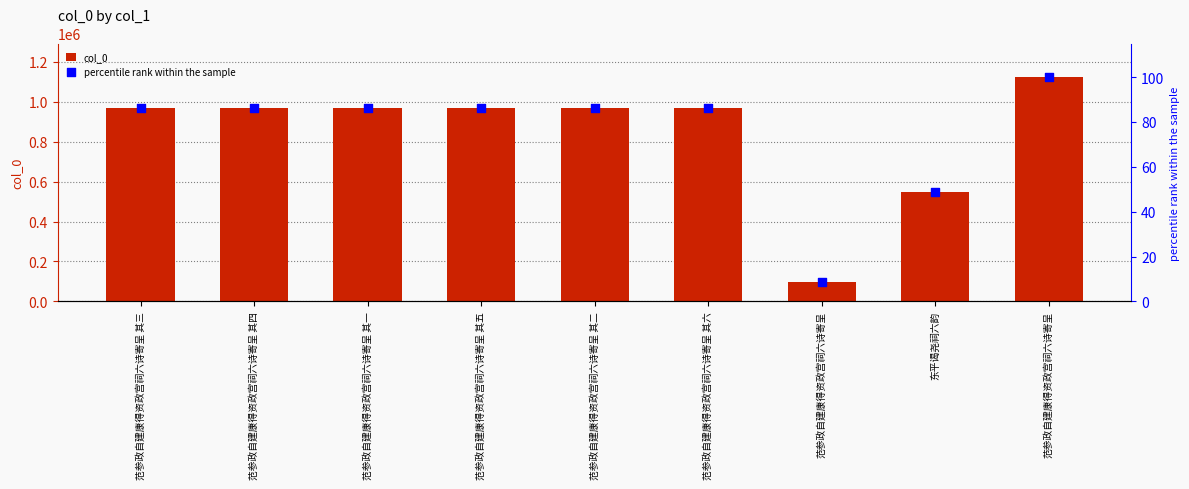

Is the value of col_0 at 范参政自建康得资政宫祠六诗寄呈 其三 greater than the value of percentile rank within the sample at 东平谒尧祠六韵?

Yes